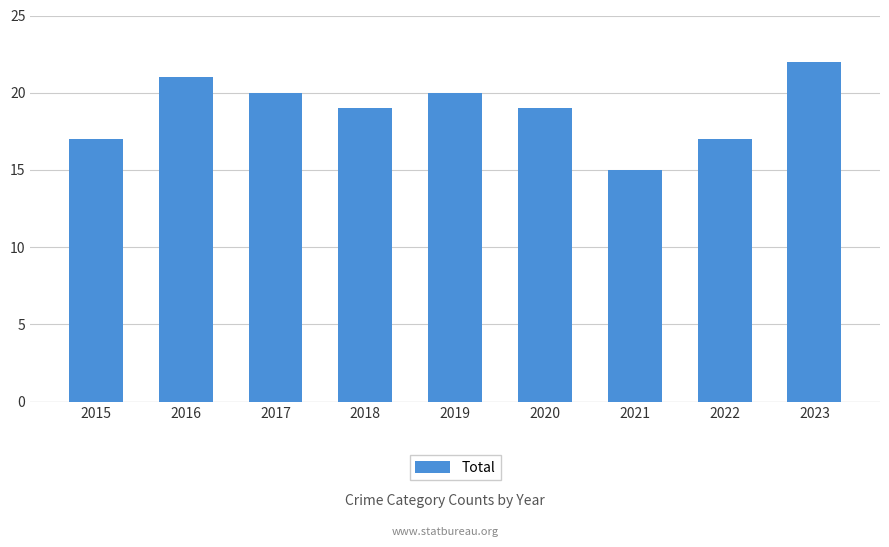

Reading right to left, transcribe all the data shown in this chart.

2023=22	2022=17	2021=15	2020=19	2019=20	2018=19	2017=20	2016=21	2015=17